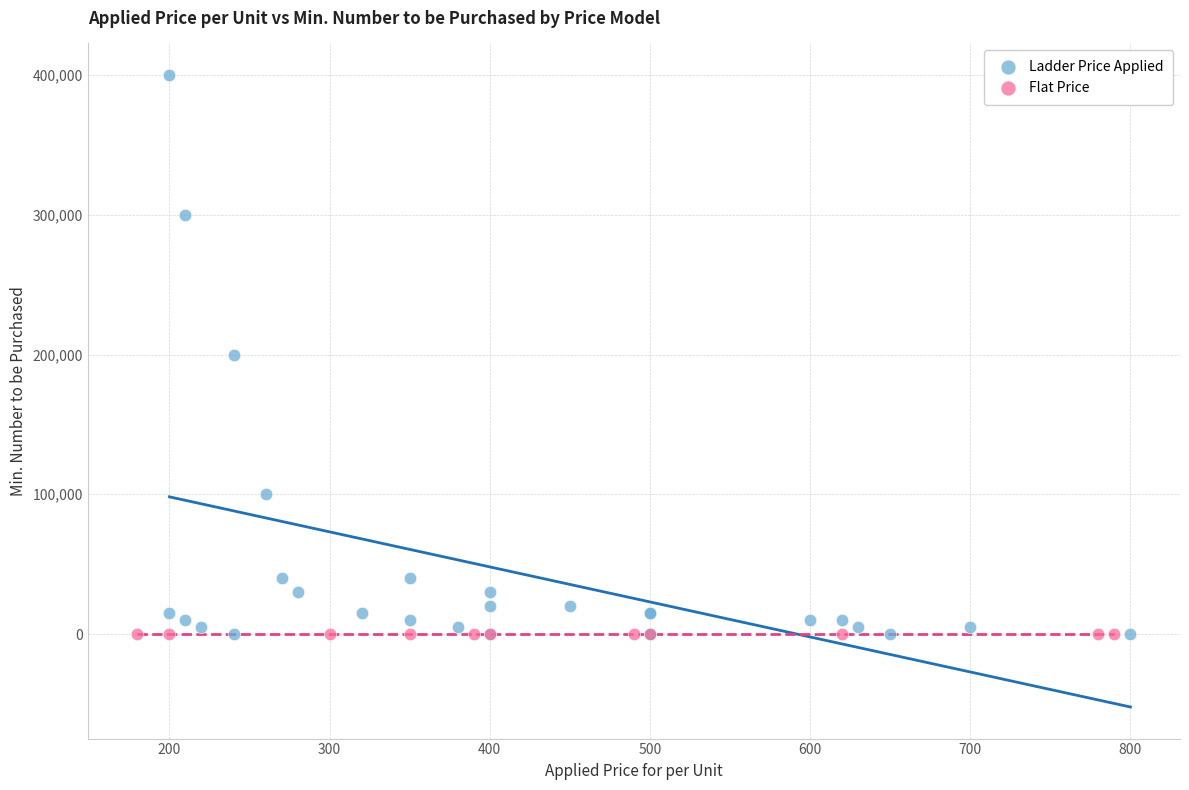

Which series reaches the maximum Y coordinate?

Ladder Price Applied